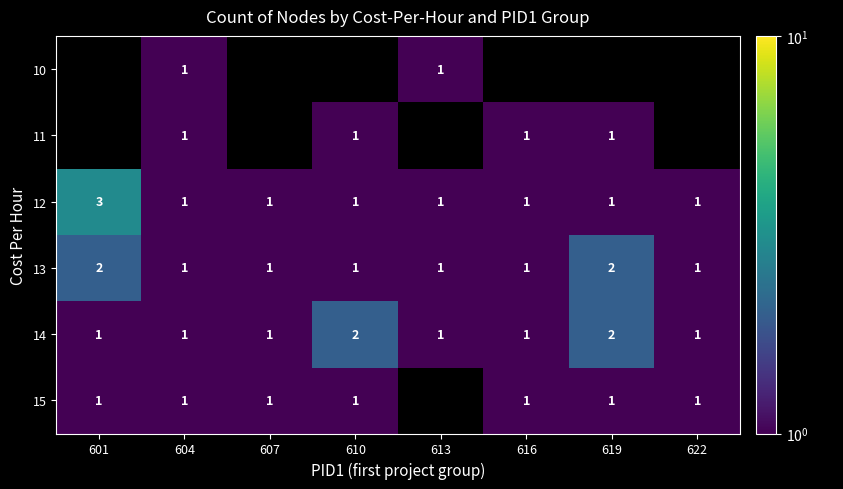

What is the minimum value shown in the chart?

1.0